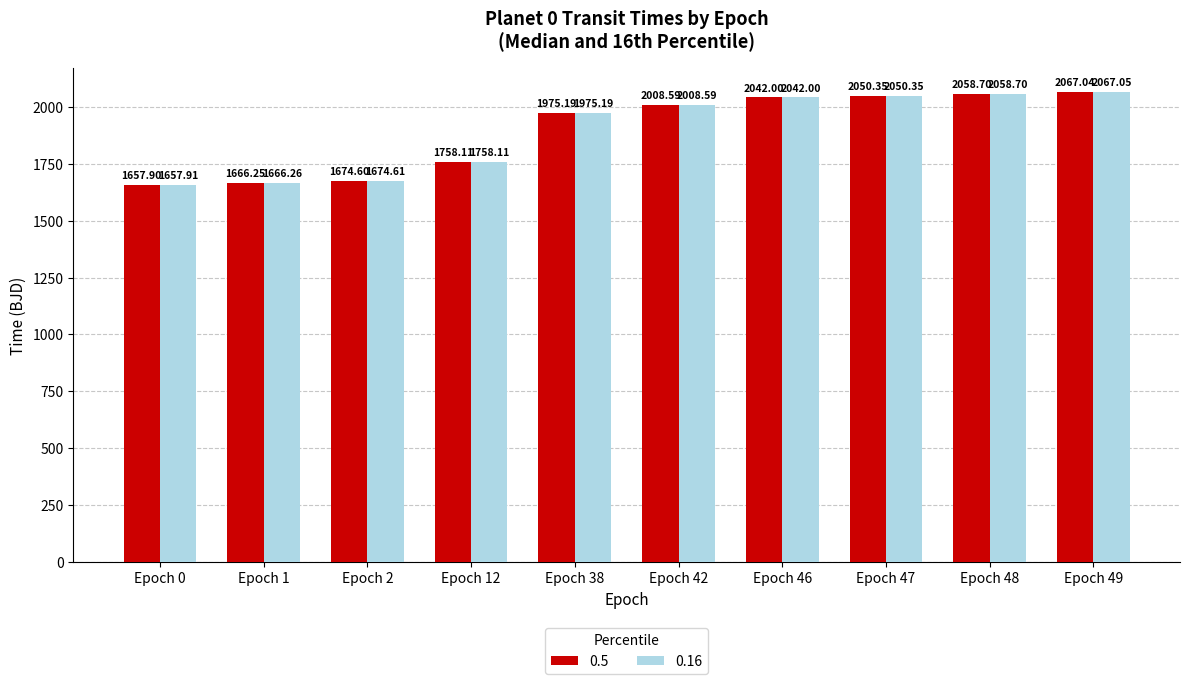

Which series changed the most between Epoch 12 and Epoch 38?

0.16